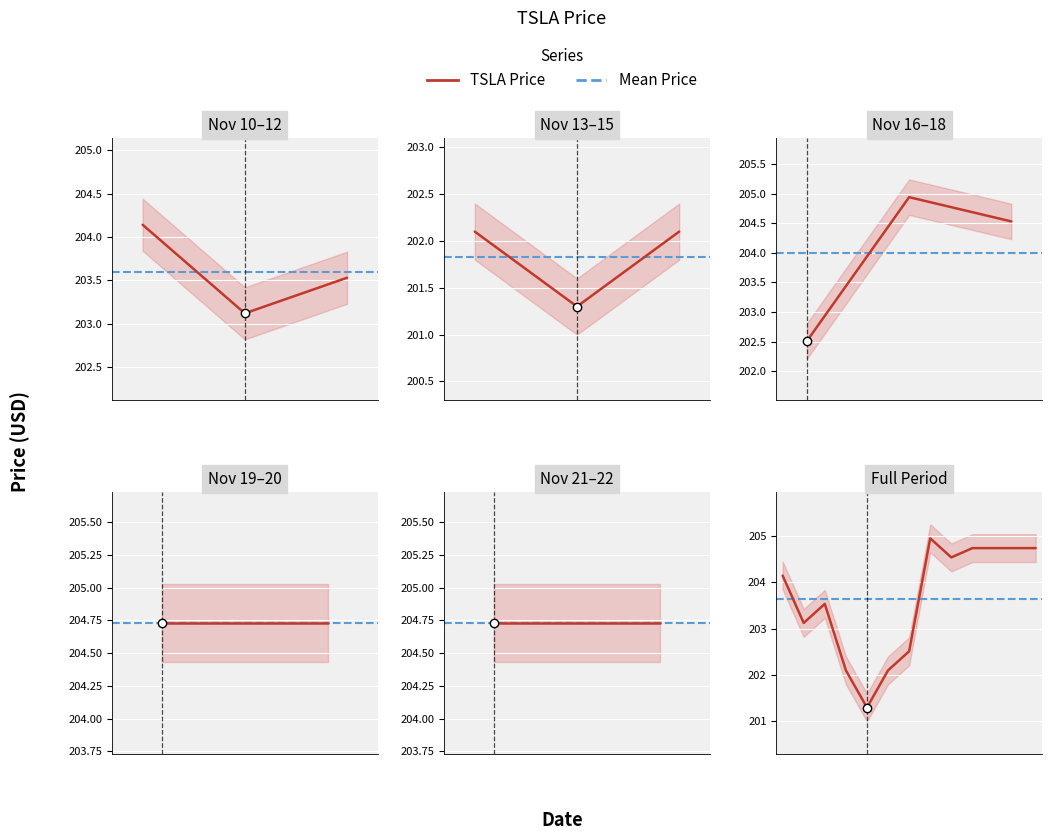

The chart shows a value of 204.9 at 2023-11-17. True or false?

True